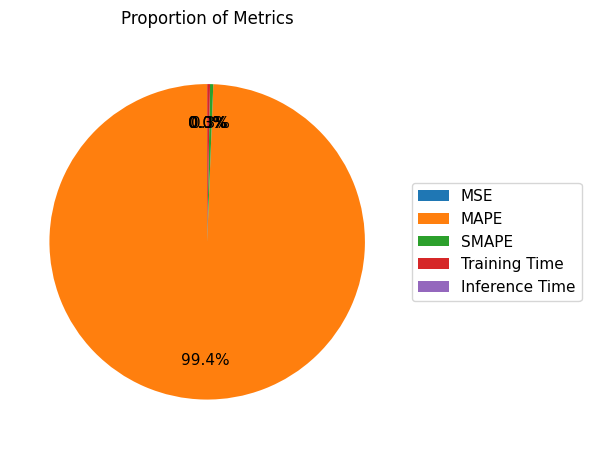

To the nearest percent, what is the difference between the MAPE and MSE slice percentages?

99%